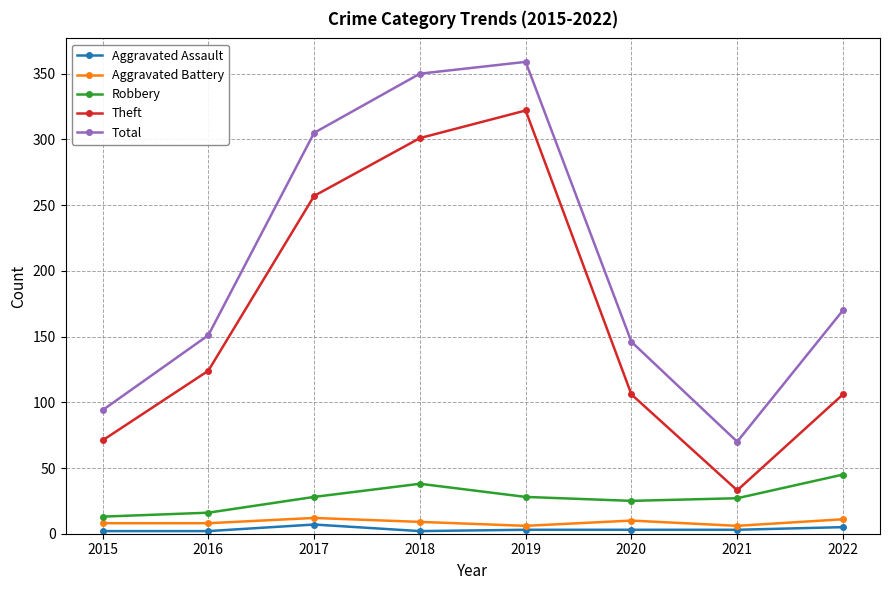

True or false: Robbery and Aggravated Battery intersect in this chart.

False